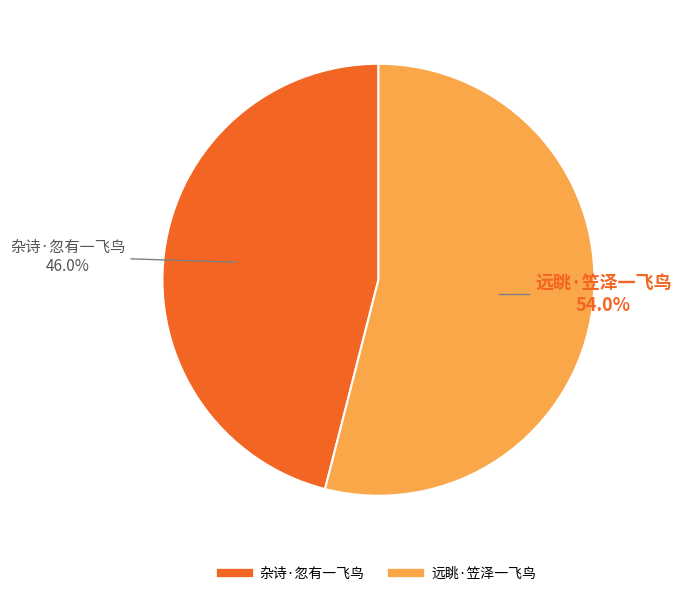

Does 远眺·笠泽一飞鸟 account for over 50% of the chart?

Yes